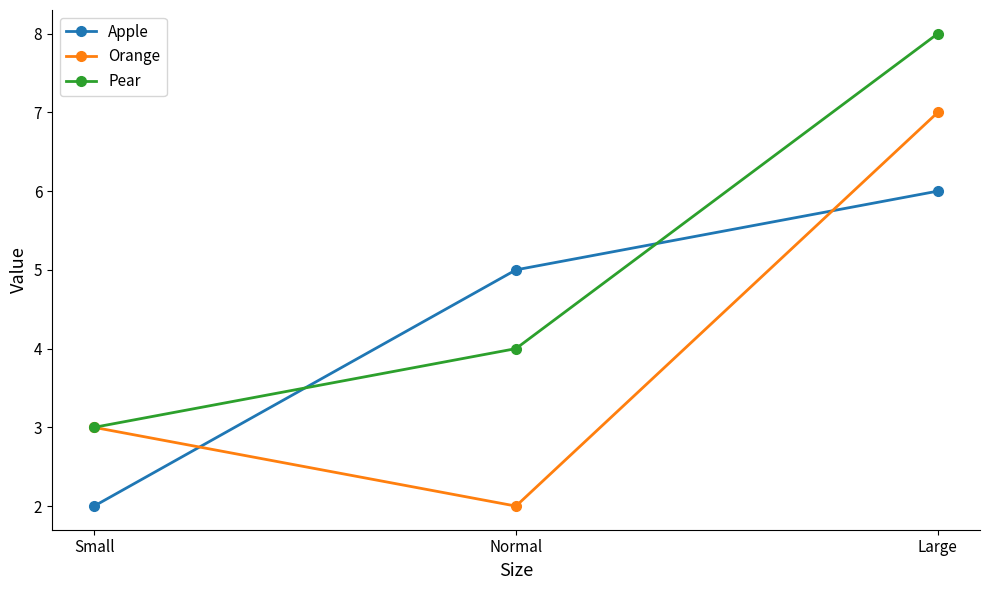

Rank the series by their maximum value, from lowest to highest.

Apple, Orange, Pear